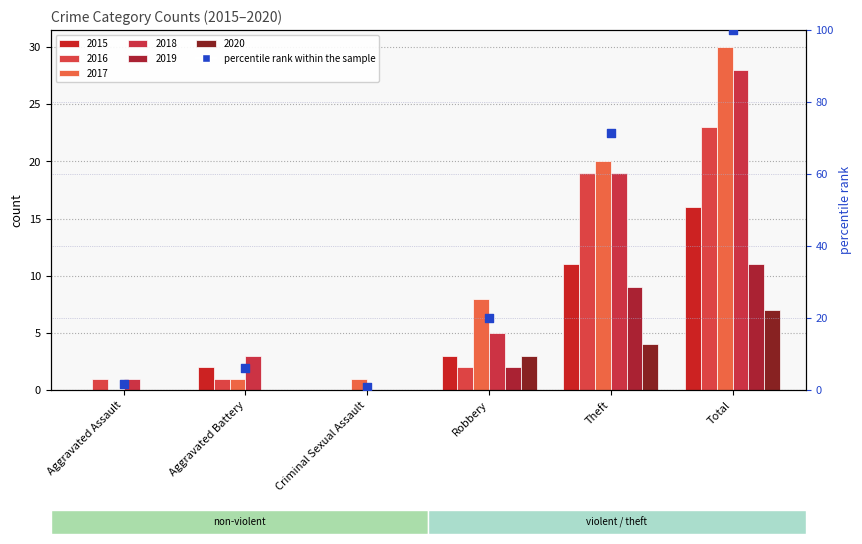

What is the ratio of the value at Theft to the value at Aggravated Battery?

11.7